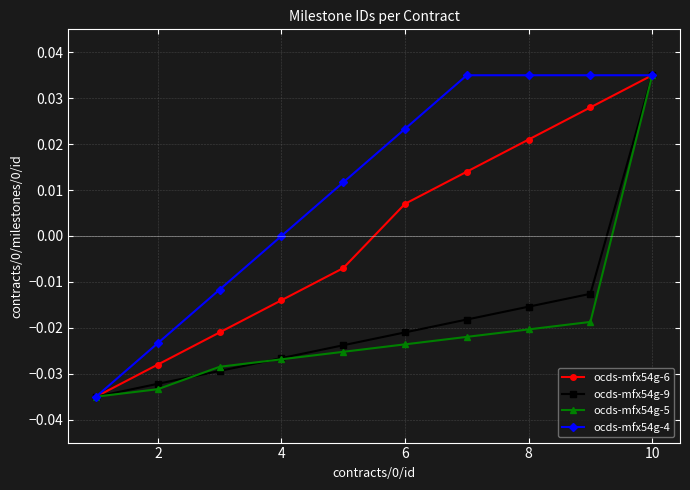

What are all the series names shown in the legend?

ocds-mfx54g-6, ocds-mfx54g-9, ocds-mfx54g-5, ocds-mfx54g-4